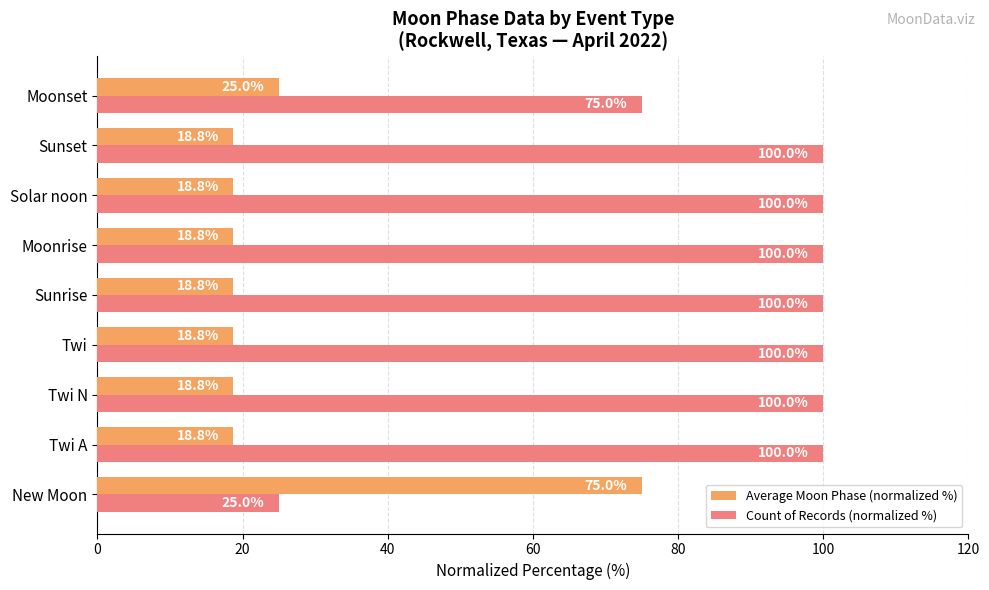

What is the difference between the maximum and second lowest values in the Count of Records (normalized %) series?

25.0